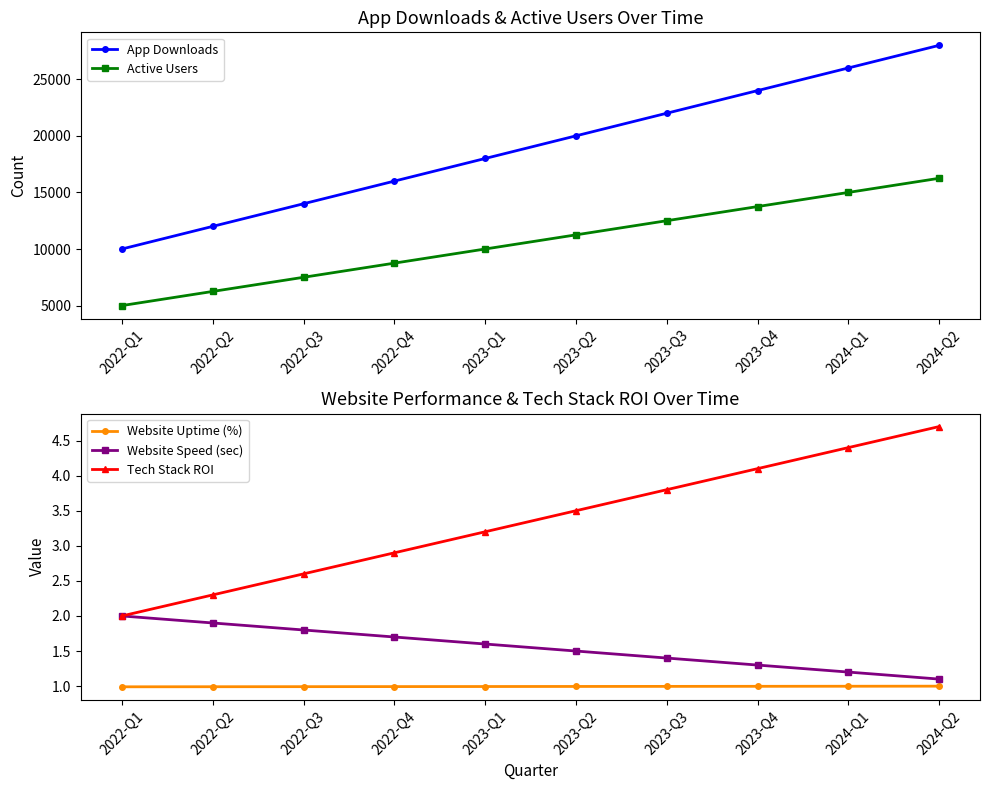

The value of App Downloads at 2023-Q1 is 24452.5. True or false?

False